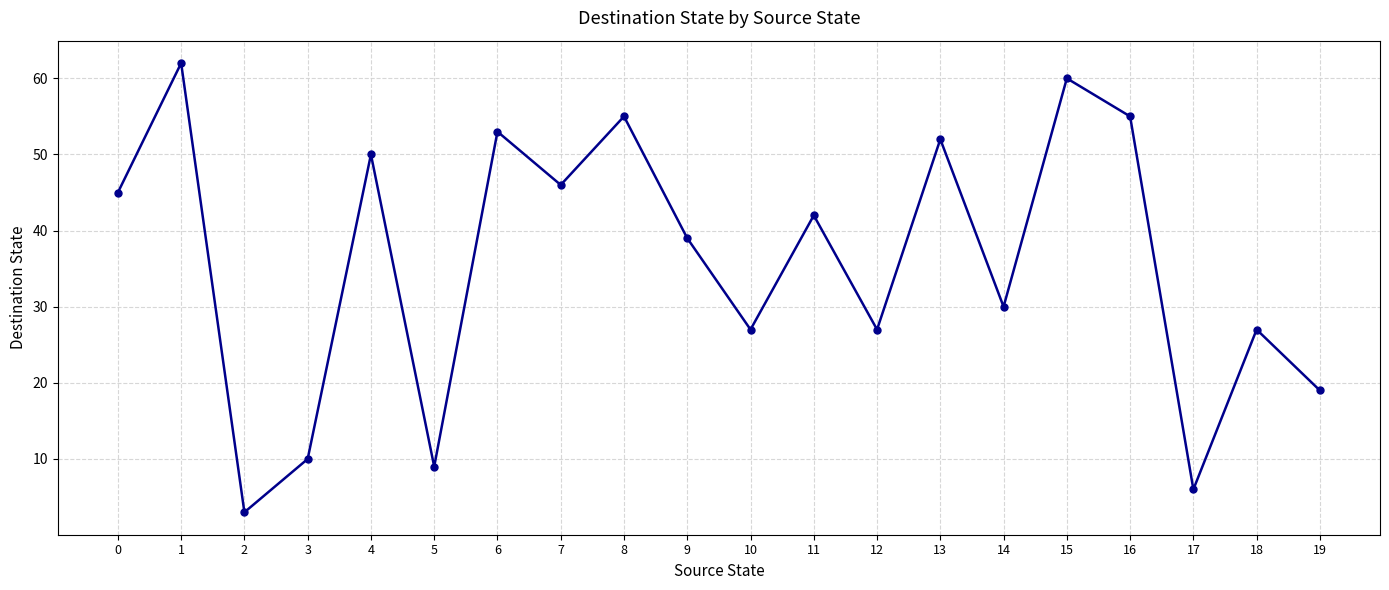

Between 13 and 7, which is larger?

13